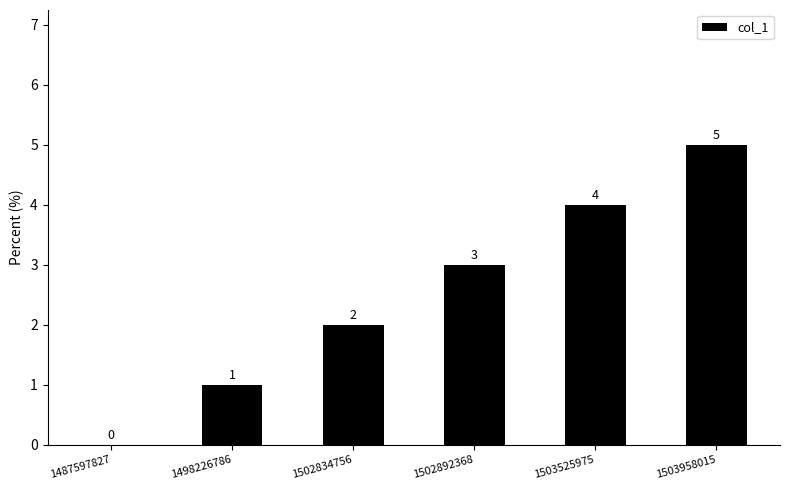

Are the bars horizontal?

No